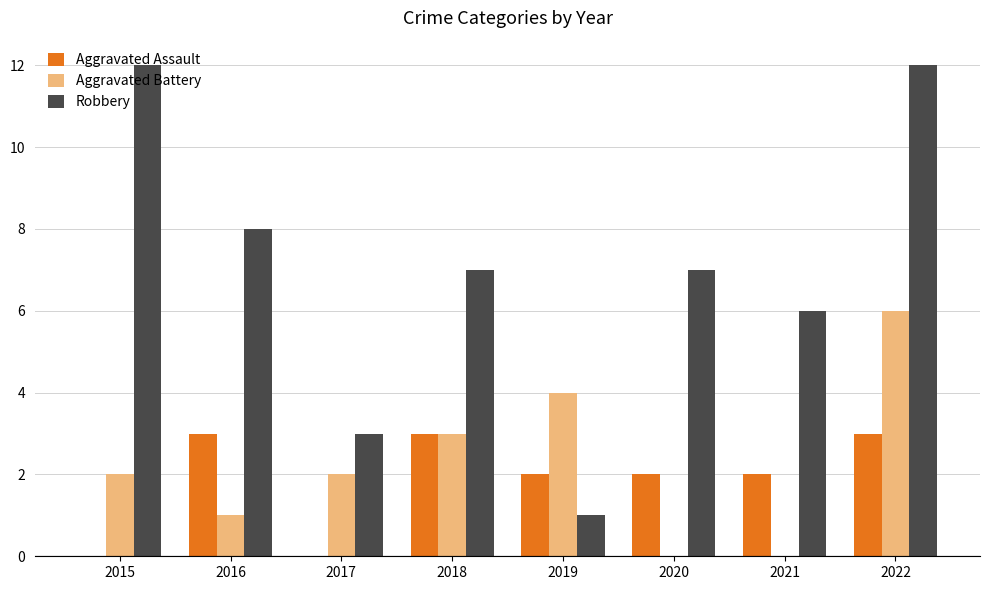

Reading right to left, what are all the values shown in this chart?

Aggravated Assault: 2022=3	2021=2	2020=2	2019=2	2018=3	2017=0	2016=3	2015=0
Aggravated Battery: 2022=6	2021=0	2020=0	2019=4	2018=3	2017=2	2016=1	2015=2
Robbery: 2022=12	2021=6	2020=7	2019=1	2018=7	2017=3	2016=8	2015=12